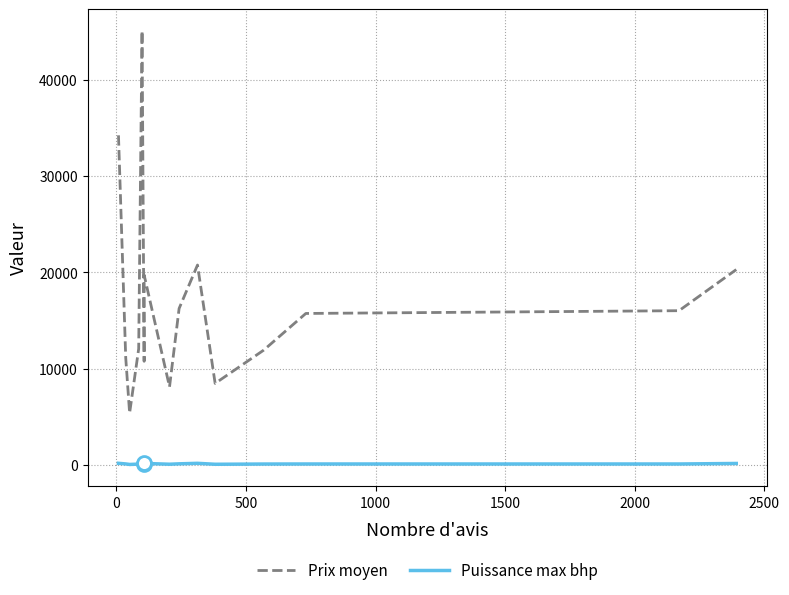

How many values in the Puissance max bhp series are below 113?

6